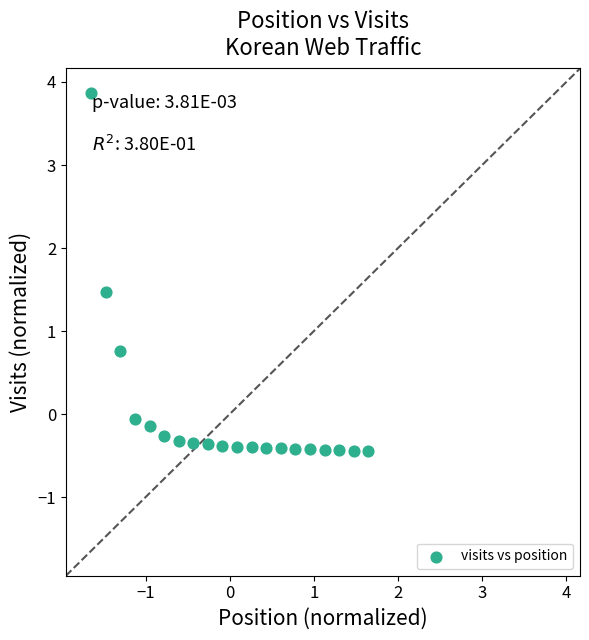

What is the range of X values (max minus min)?

3.3